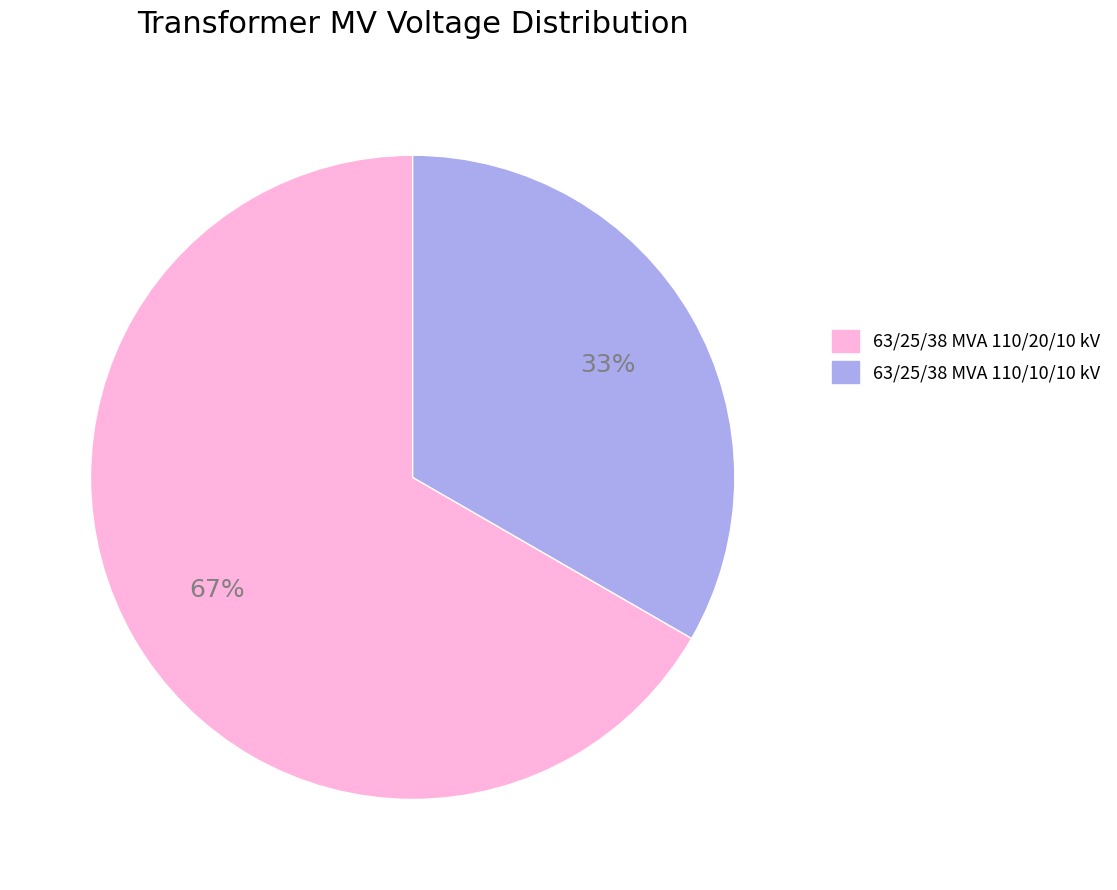

Which category has the smallest portion of the pie?

63/25/38 MVA 110/10/10 kV